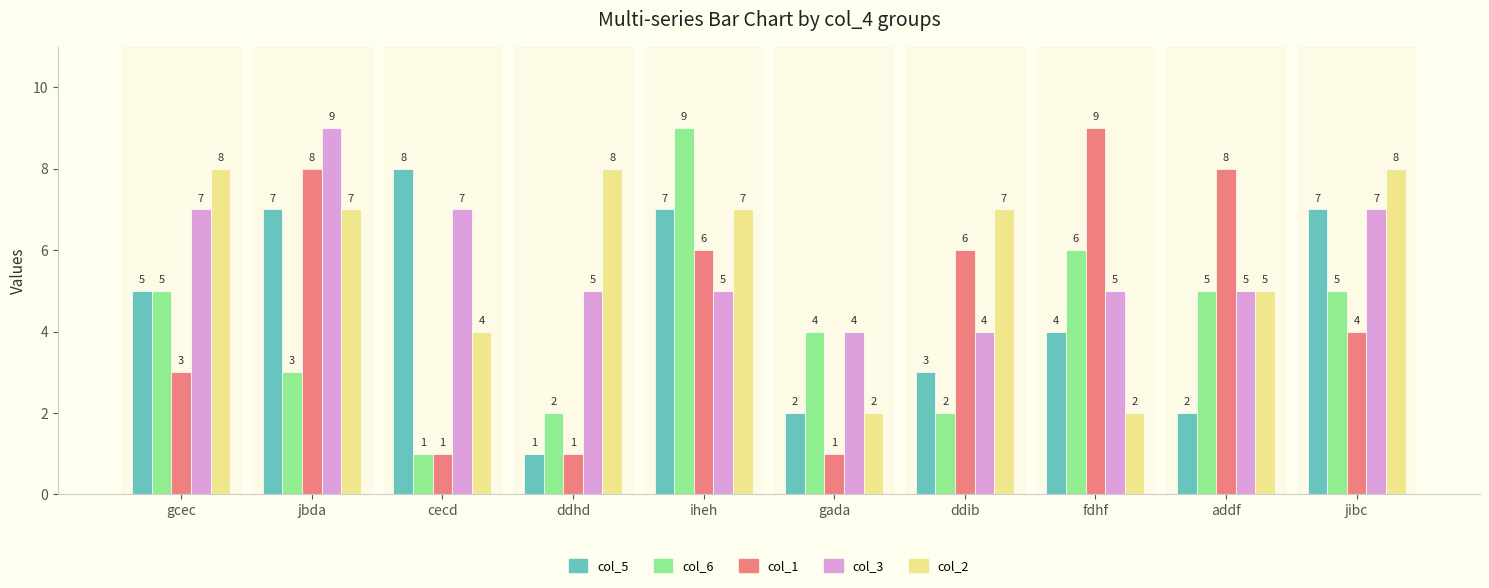

Reading left to right, extract all data points from this chart.

col_5: 5	7	8	1	7	2	3	4	2	7
col_6: 5	3	1	2	9	4	2	6	5	5
col_1: 3	8	1	1	6	1	6	9	8	4
col_3: 7	9	7	5	5	4	4	5	5	7
col_2: 8	7	4	8	7	2	7	2	5	8